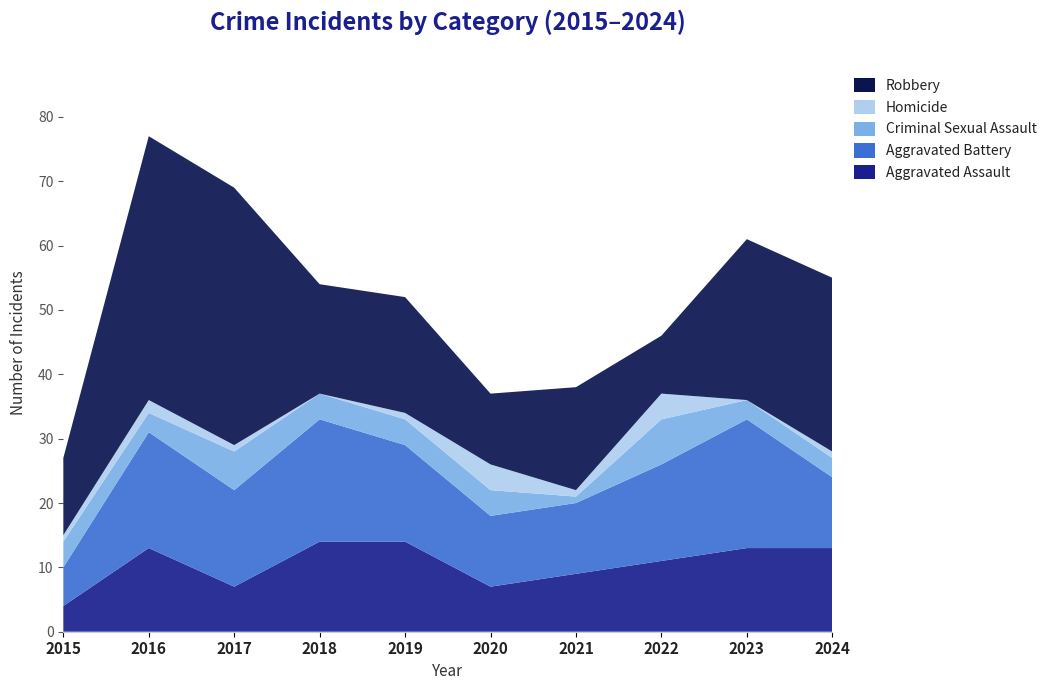

Reading left to right, transcribe all the data shown in this chart.

Aggravated Assault: 2015=4	2016=13	2017=7	2018=14	2019=14	2020=7	2021=9	2022=11	2023=13	2024=13
Aggravated Battery: 2015=6	2016=18	2017=15	2018=19	2019=15	2020=11	2021=11	2022=15	2023=20	2024=11
Criminal Sexual Assault: 2015=4	2016=3	2017=6	2018=4	2019=4	2020=4	2021=1	2022=7	2023=3	2024=3
Homicide: 2015=1	2016=2	2017=1	2018=0	2019=1	2020=4	2021=1	2022=4	2023=0	2024=1
Robbery: 2015=12	2016=41	2017=40	2018=17	2019=18	2020=11	2021=16	2022=9	2023=25	2024=27